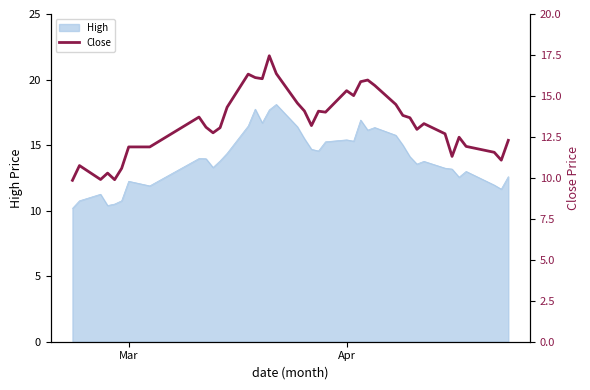

What is the minimum value for High?

10.2